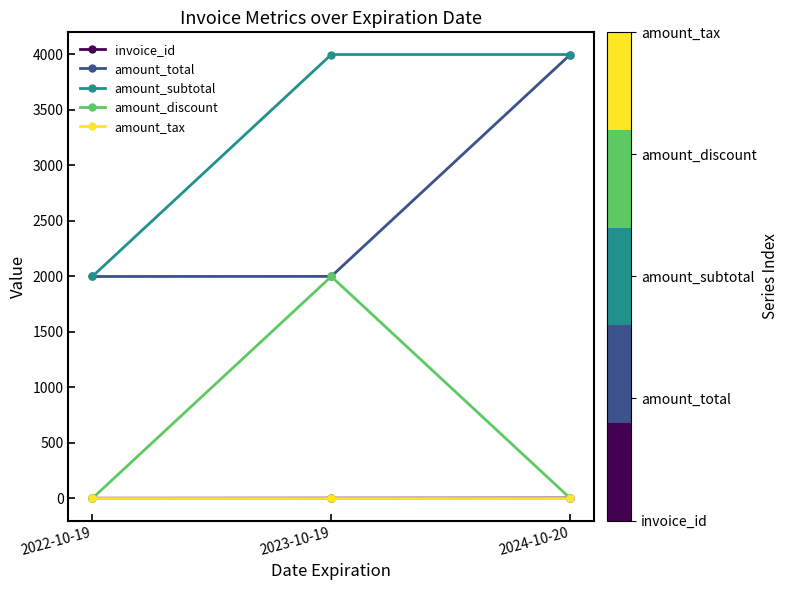

At which label does amount_total reach its peak?

2024-10-20